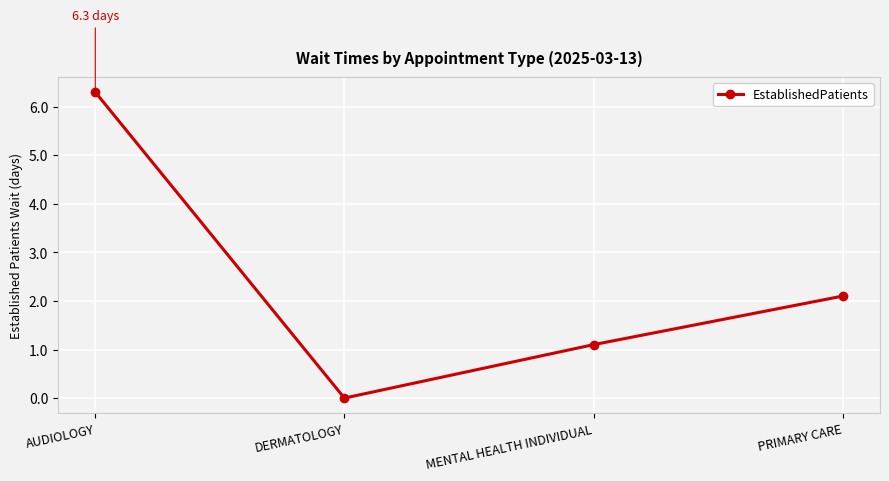

What is the label of the 4th point from the left?

PRIMARY CARE